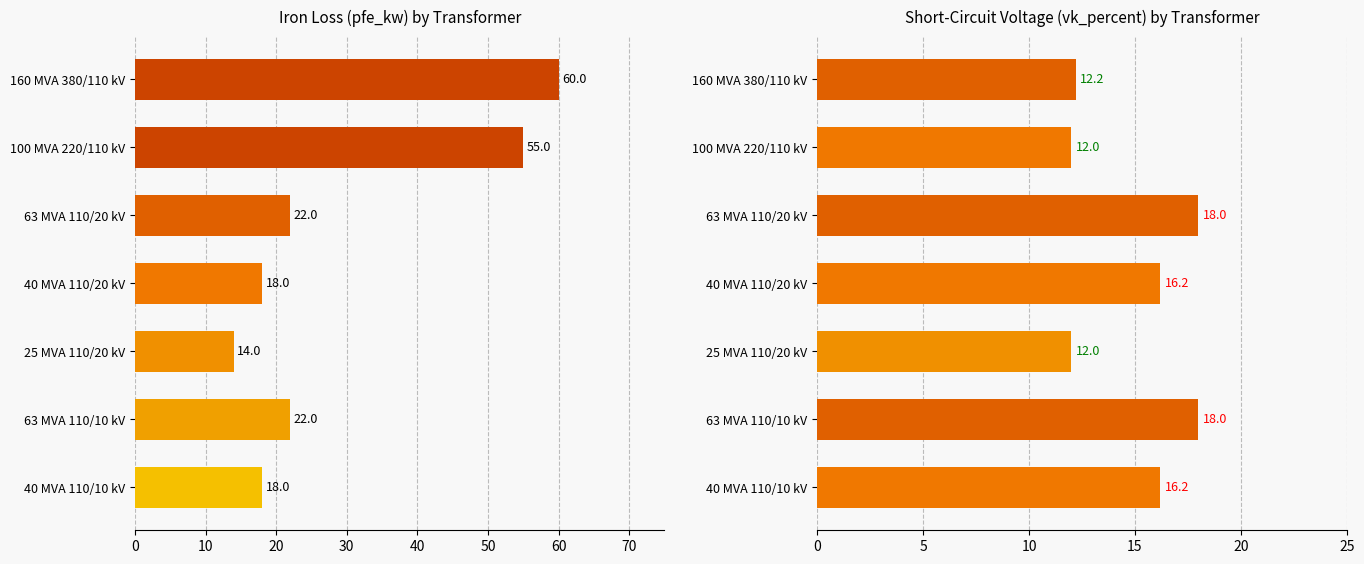

What are all the series names shown in the legend?

pfe_kw, vk_percent